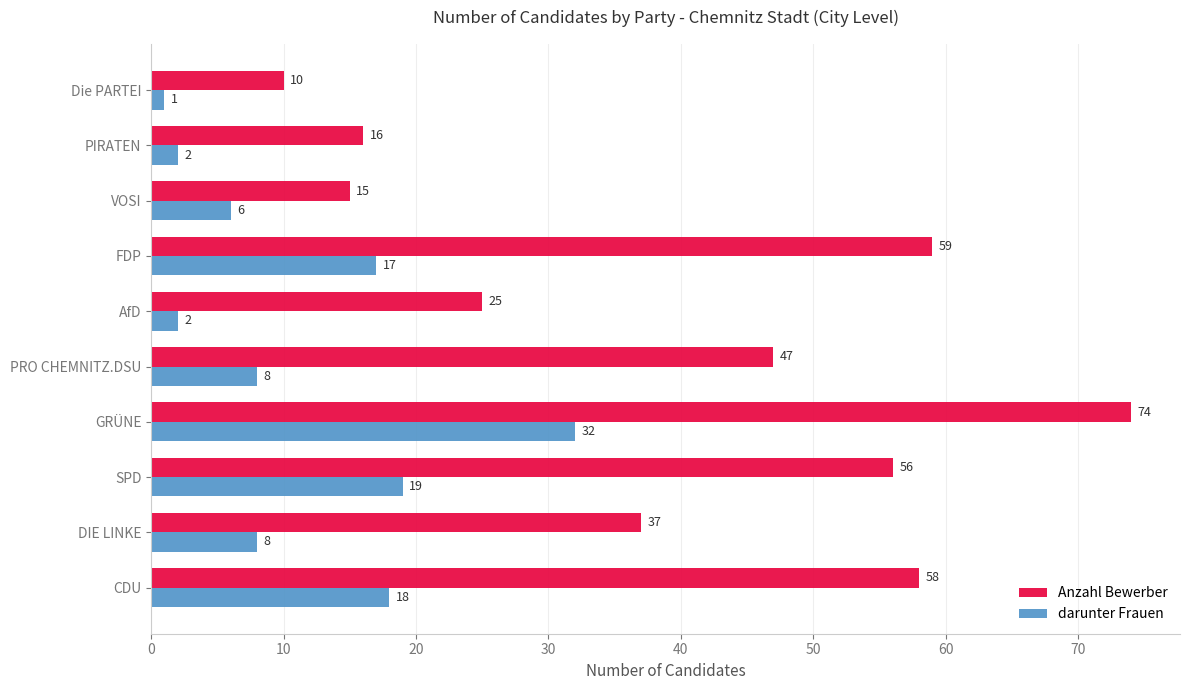

At which label does Anzahl Bewerber reach its peak?

GRÜNE